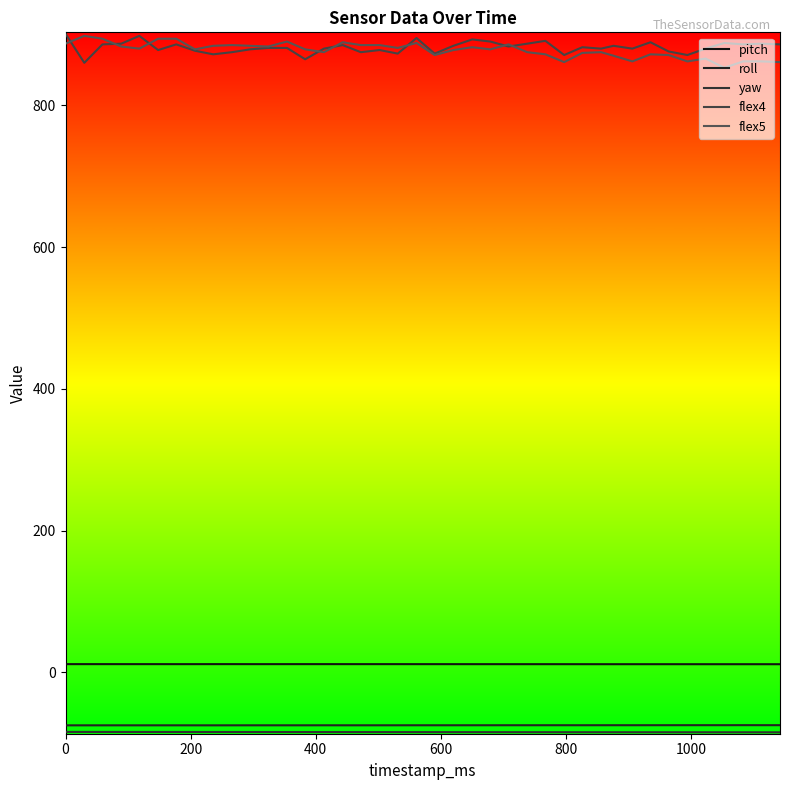

Does the chart have visible grid lines?

No